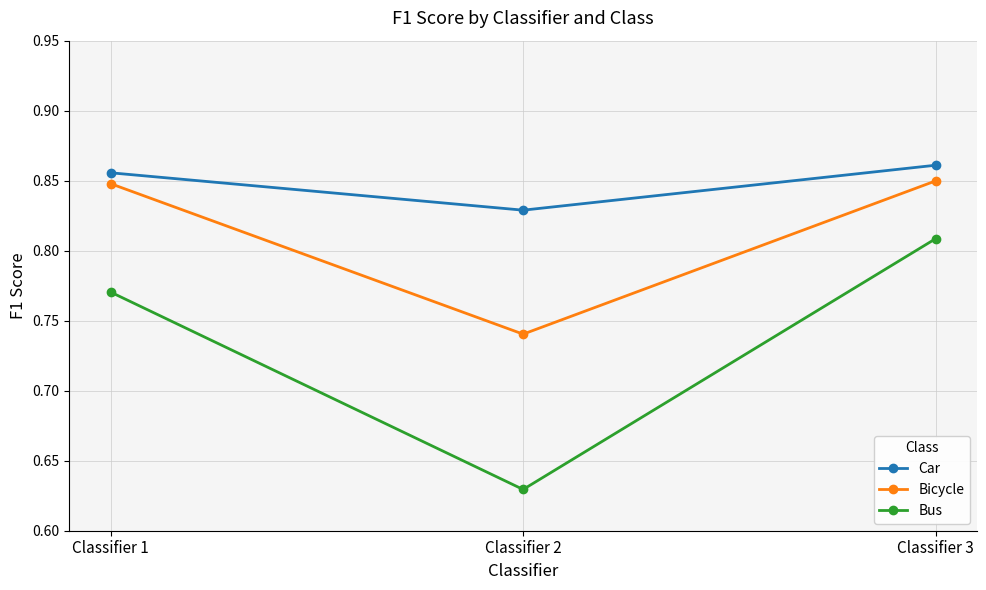

Which category has the lowest value in the Bus series?

Classifier 2